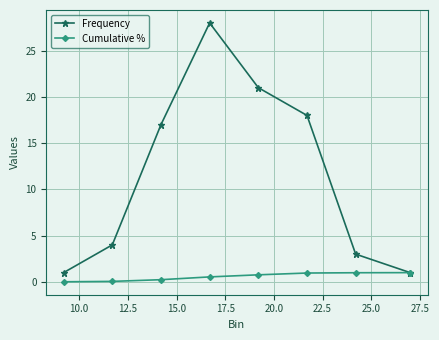

What is the value of the Frequency point at the 3rd from the left?

17.0